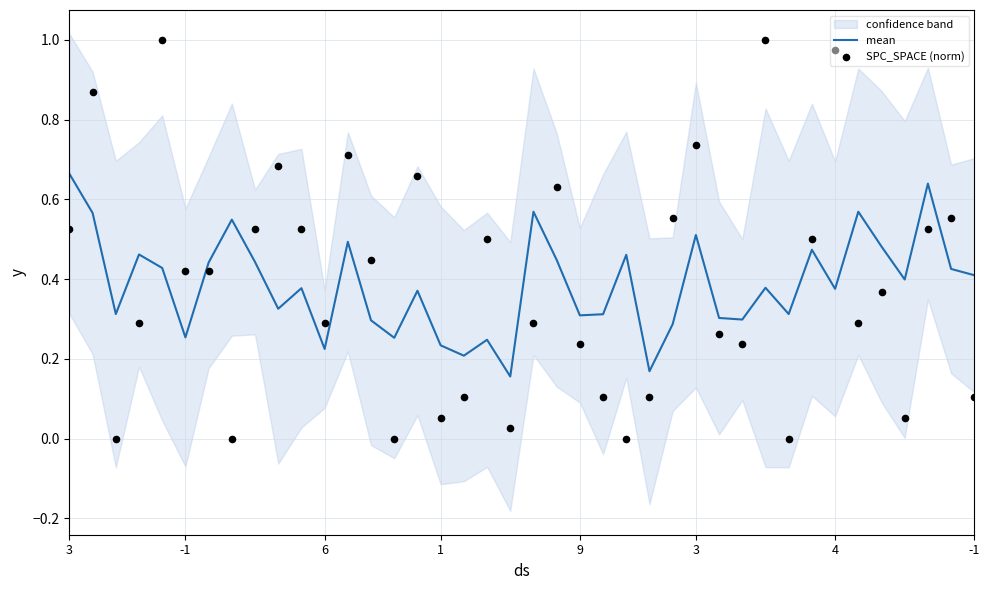

Which series contains the highest Y value?

SPC_SPACE (norm)